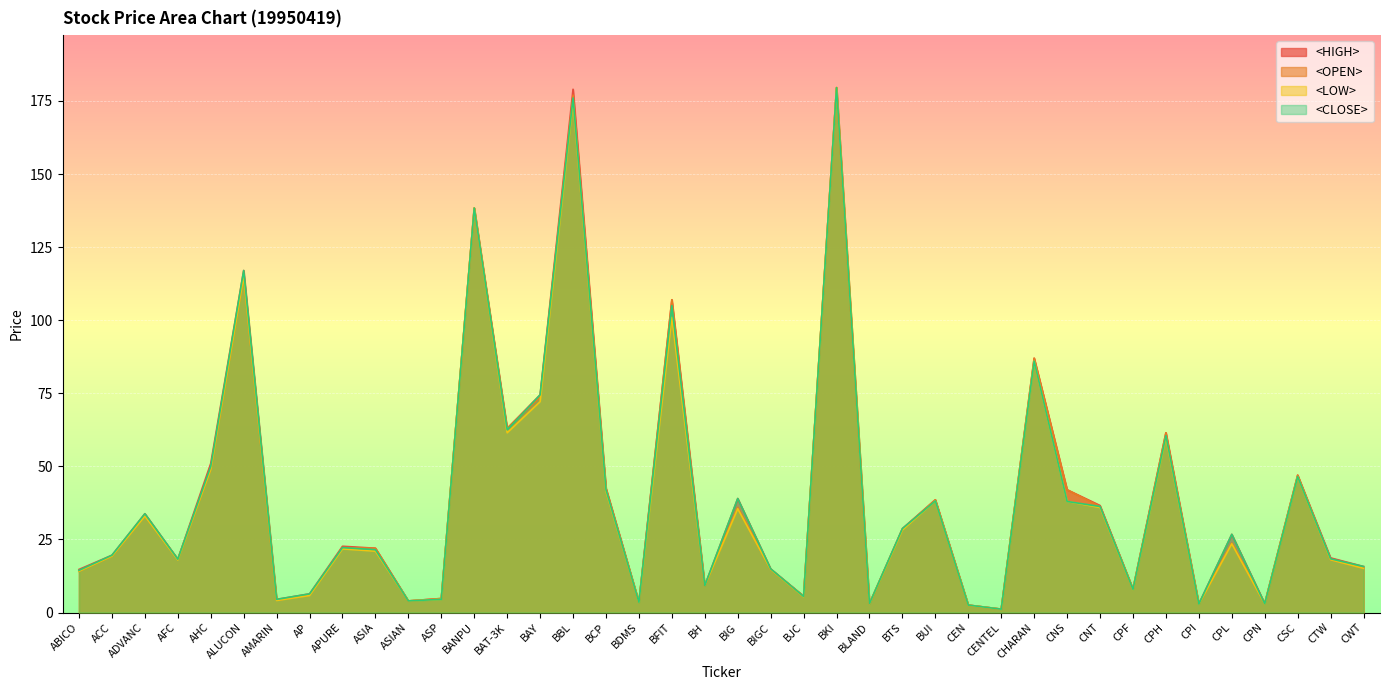

True or false: <HIGH> and <LOW> intersect in this chart.

False